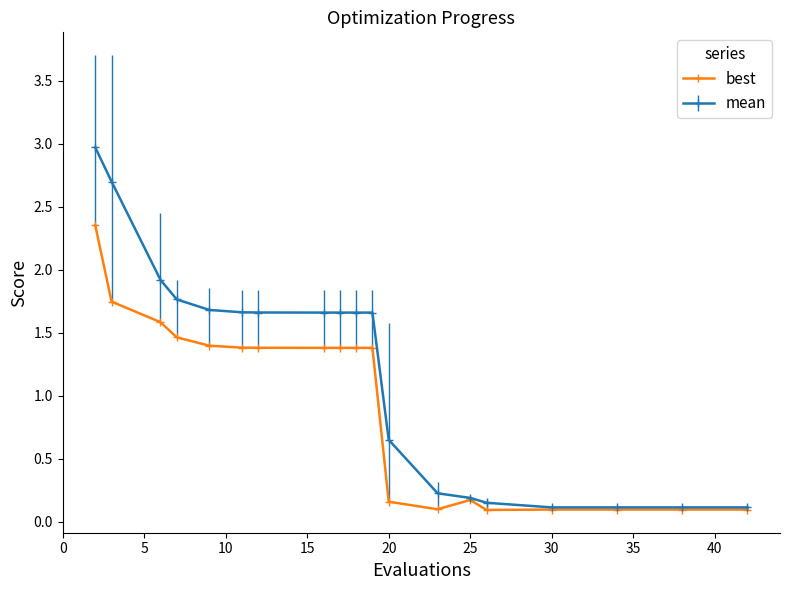

What is the highest value of the mean series?

3.0